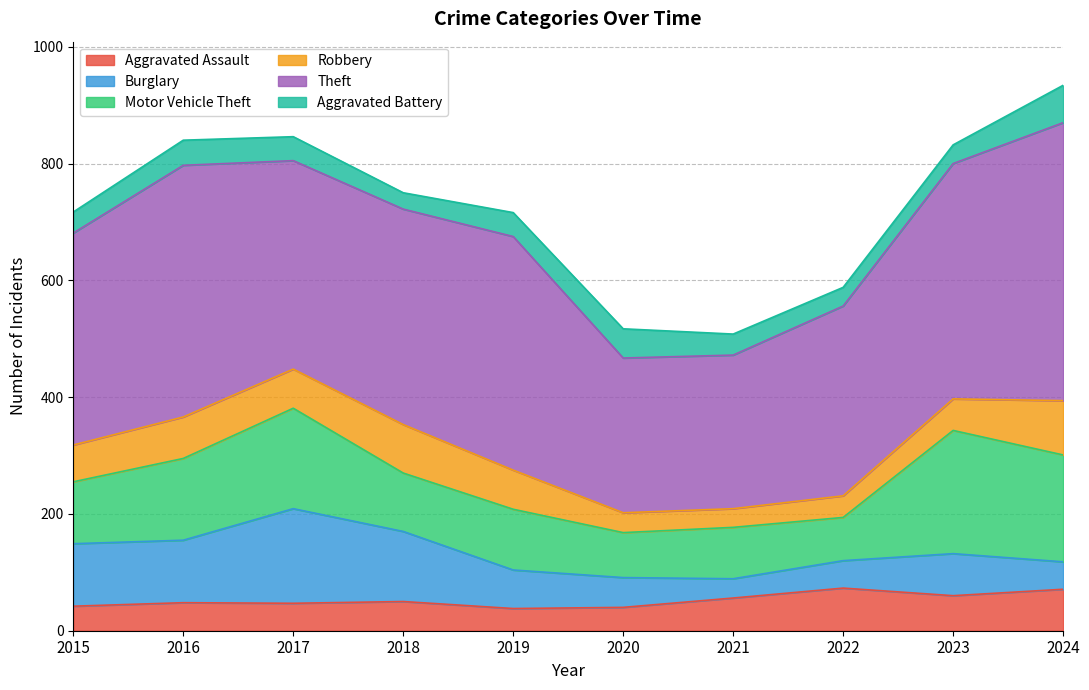

What is the average value of the Aggravated Battery series?

40